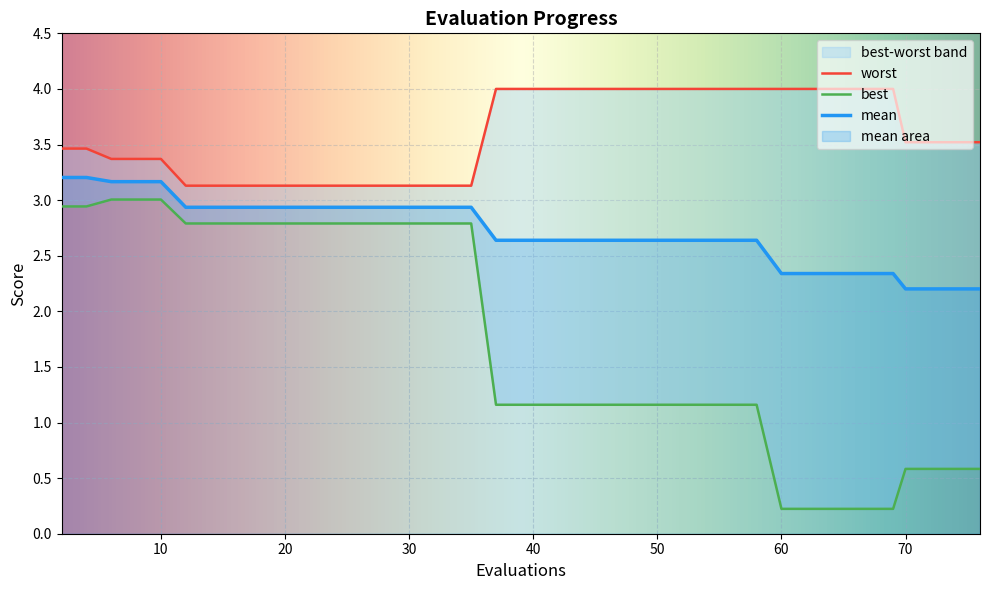

Reading left to right, what are all the values shown in this chart?

mean: 3.2	3.2	3.2	3.2	3.2	2.9	2.9	2.9	2.9	2.9	2.9	2.9	2.9	2.9	2.9	2.9	2.9	2.9	2.6	2.6	2.6	2.6	2.6	2.6	2.6	2.6	2.6	2.6	2.6	2.6	2.3	2.3	2.3	2.3	2.3	2.3	2.2	2.2	2.2	2.2
best: 2.9	2.9	3.0	3.0	3.0	2.8	2.8	2.8	2.8	2.8	2.8	2.8	2.8	2.8	2.8	2.8	2.8	2.8	1.2	1.2	1.2	1.2	1.2	1.2	1.2	1.2	1.2	1.2	1.2	1.2	0.2	0.2	0.2	0.2	0.2	0.2	0.6	0.6	0.6	0.6
worst: 3.5	3.5	3.4	3.4	3.4	3.1	3.1	3.1	3.1	3.1	3.1	3.1	3.1	3.1	3.1	3.1	3.1	3.1	4.0	4.0	4.0	4.0	4.0	4.0	4.0	4.0	4.0	4.0	4.0	4.0	4.0	4.0	4.0	4.0	4.0	4.0	3.5	3.5	3.5	3.5